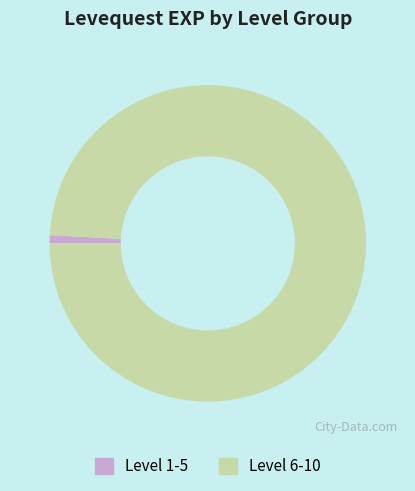

Do Level 6-10 and Level 1-5 together represent more than half of the pie?

Yes